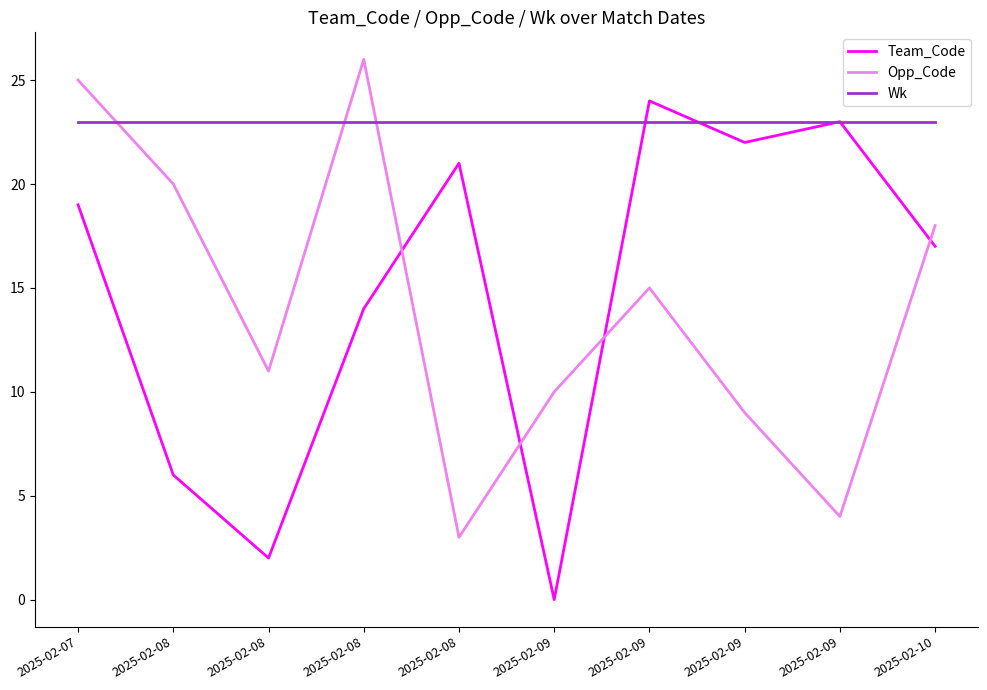

What is the sum of the Team_Code values at 2025-02-09 and 2025-02-09?

45